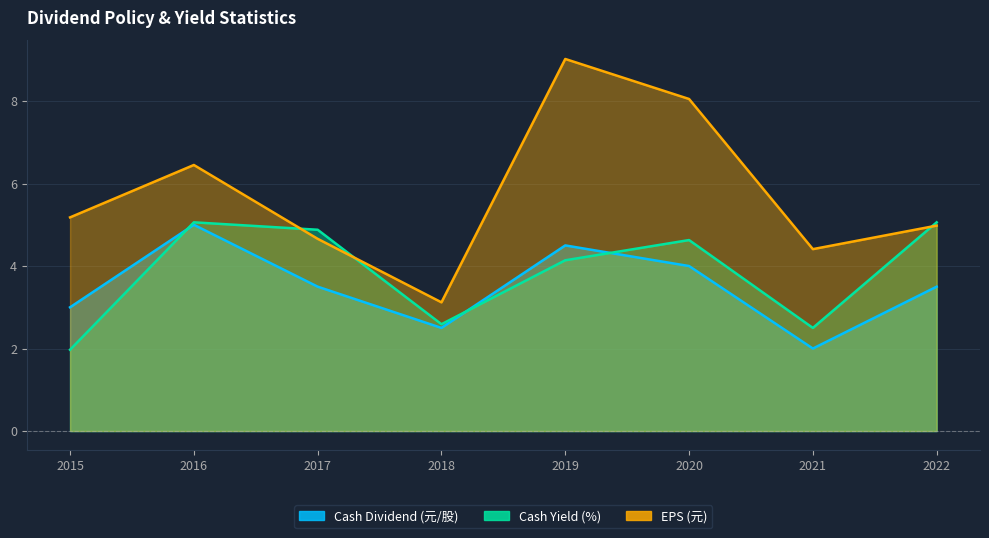

In EPS (元), how many points are higher than both neighbors (excluding endpoints)?

2